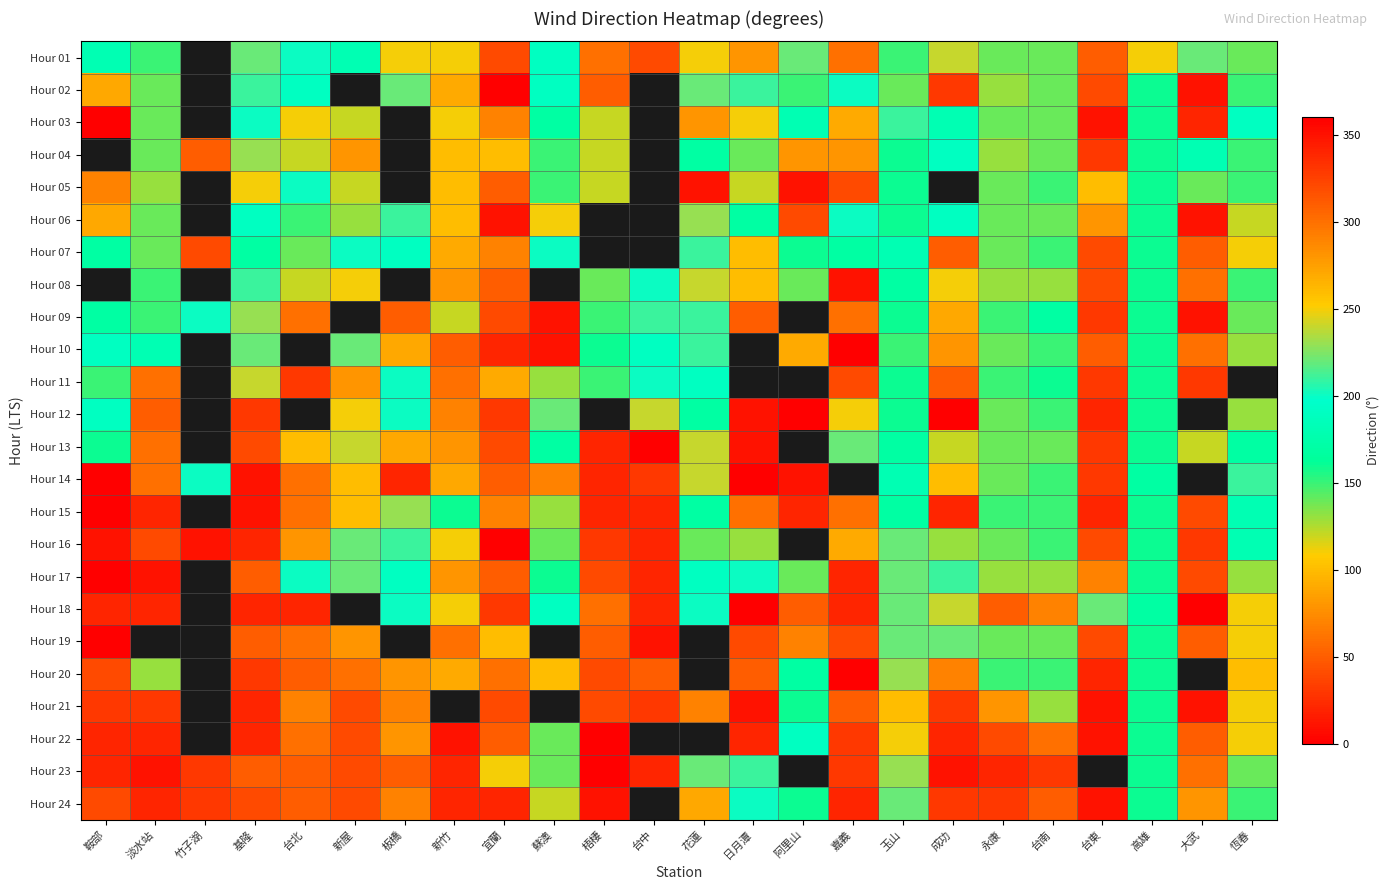

What is the difference between the highest and lowest values at 玉山?

120.0